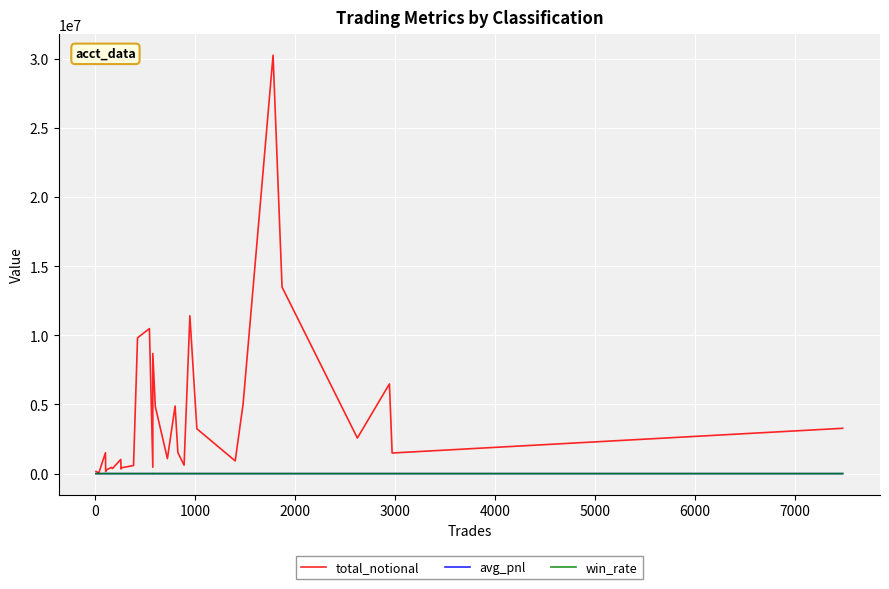

True or false: total_notional and win_rate cross at least once.

False